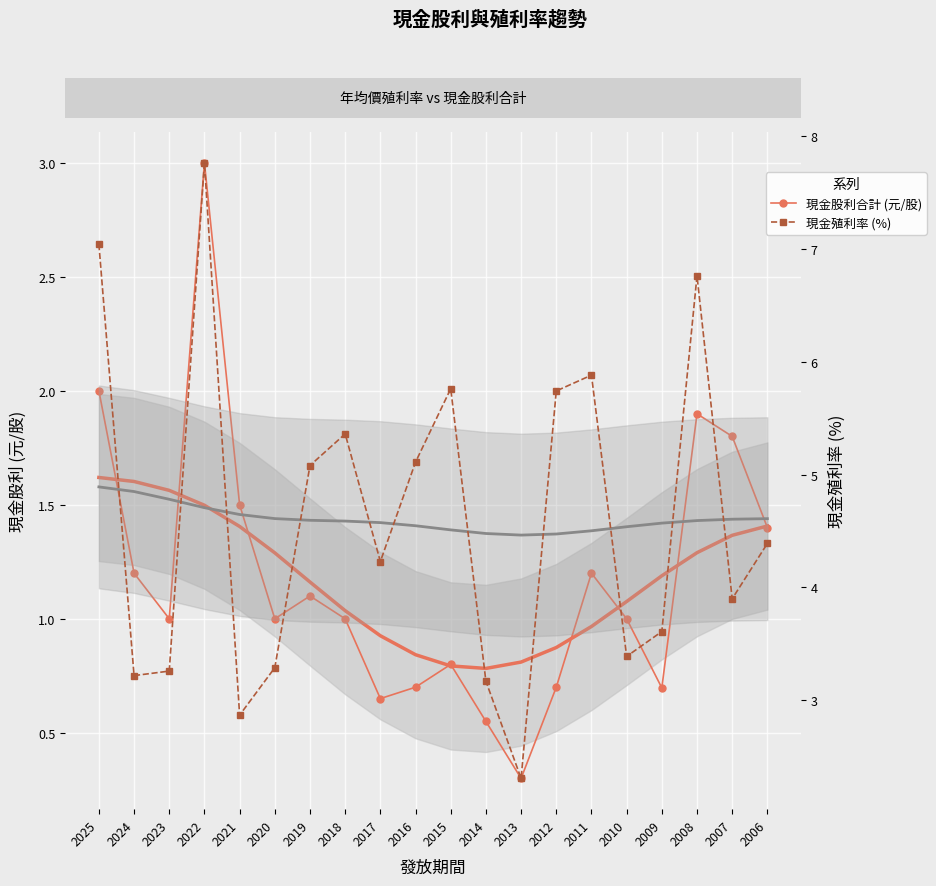

What is the difference between the 現金股利合計 (元/股) values at 2017 and 2014?

0.1